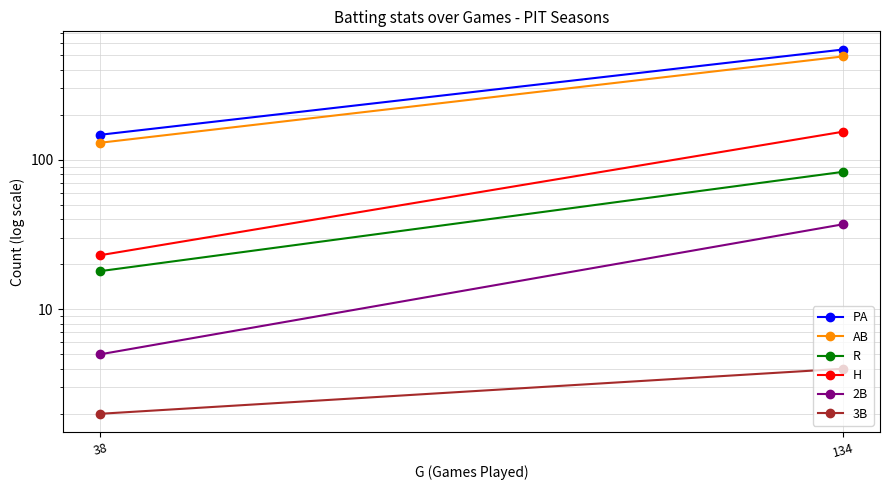

Reading right to left, transcribe all the data shown in this chart.

PA: 147	546
AB: 130	491
R: 18	83
H: 23	154
2B: 5	37
3B: 2	4